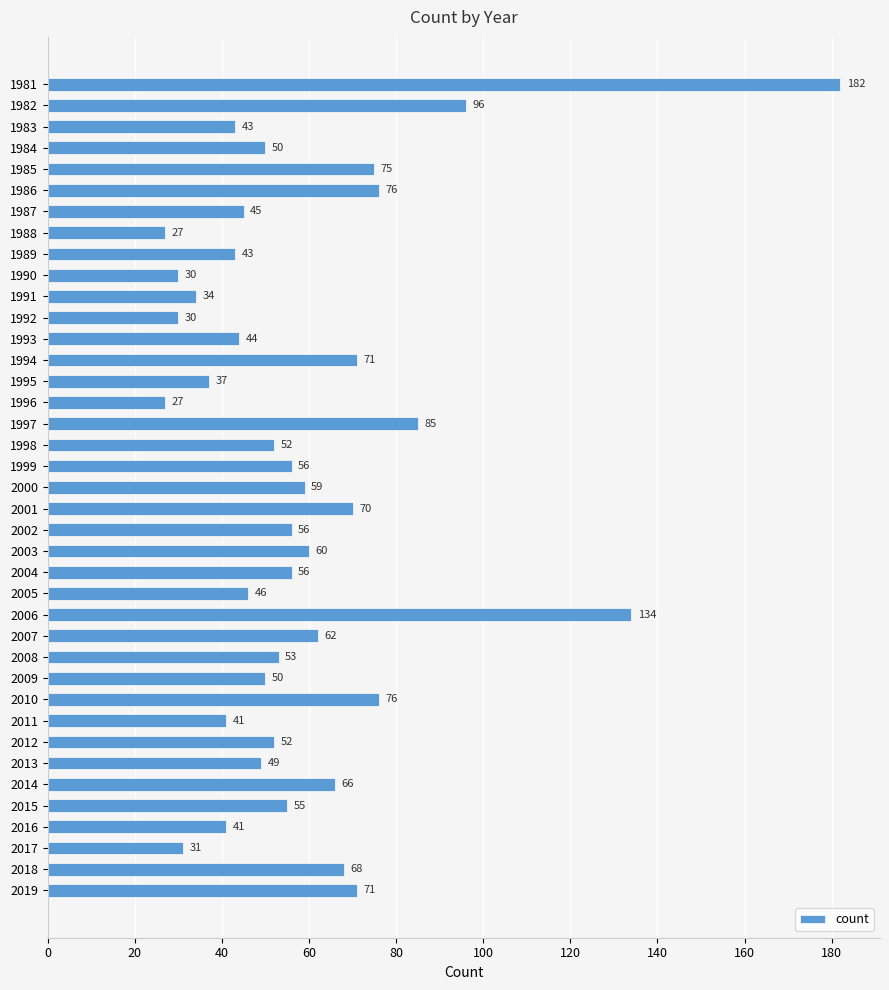

The value at 1991 is 34. True or false?

True